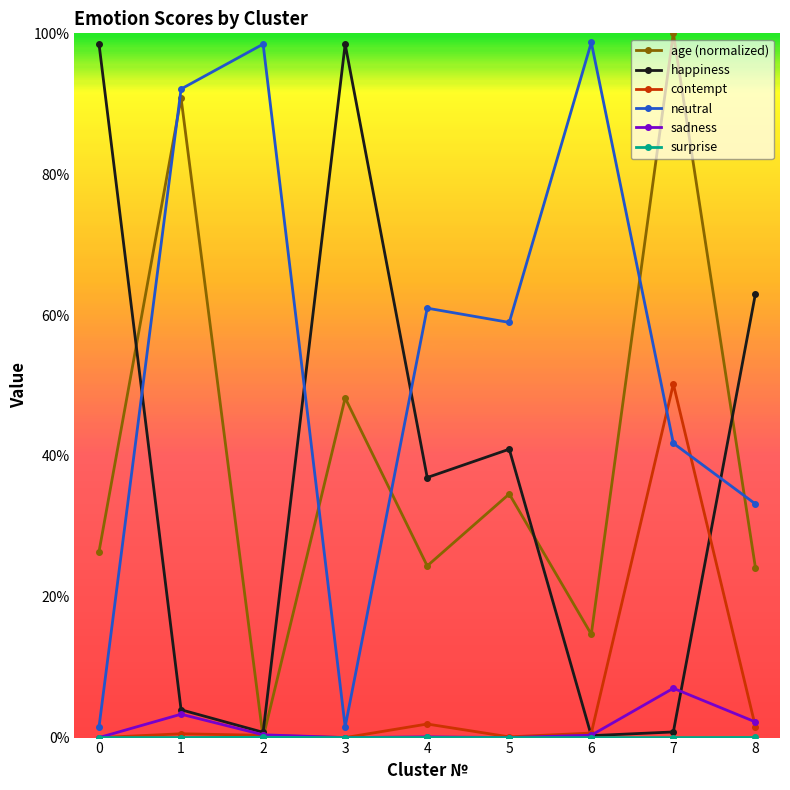

Does the chart have visible grid lines?

No